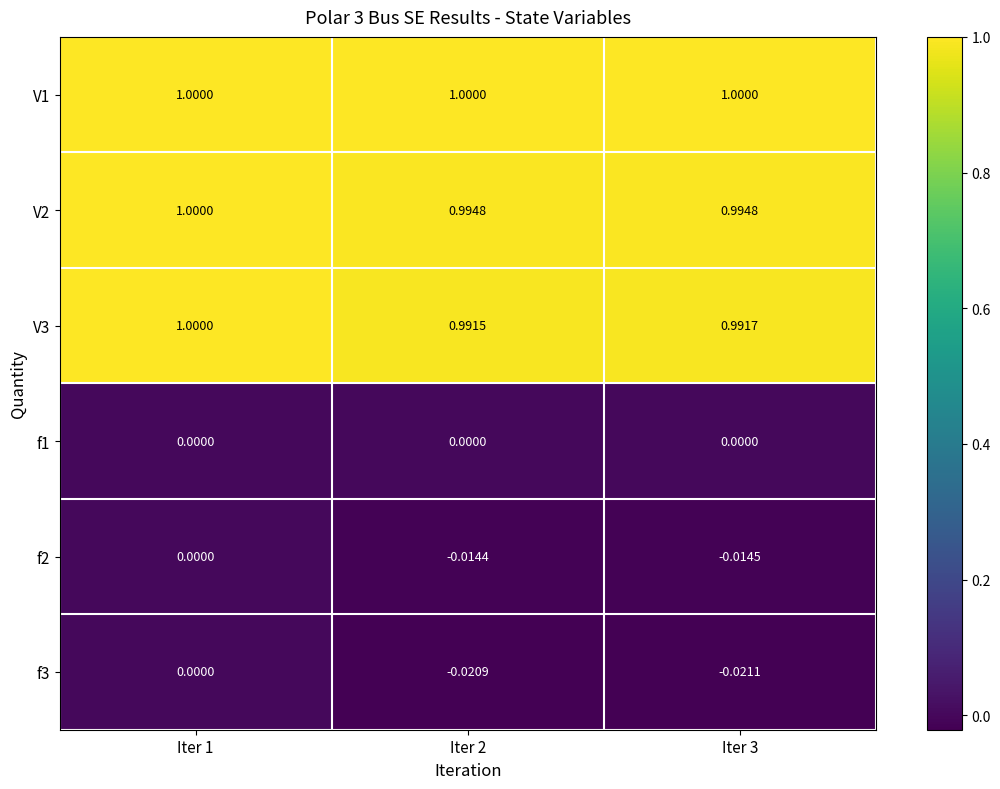

Is the value of V2 at Iter 2 greater than the value of f3 at Iter 3?

Yes